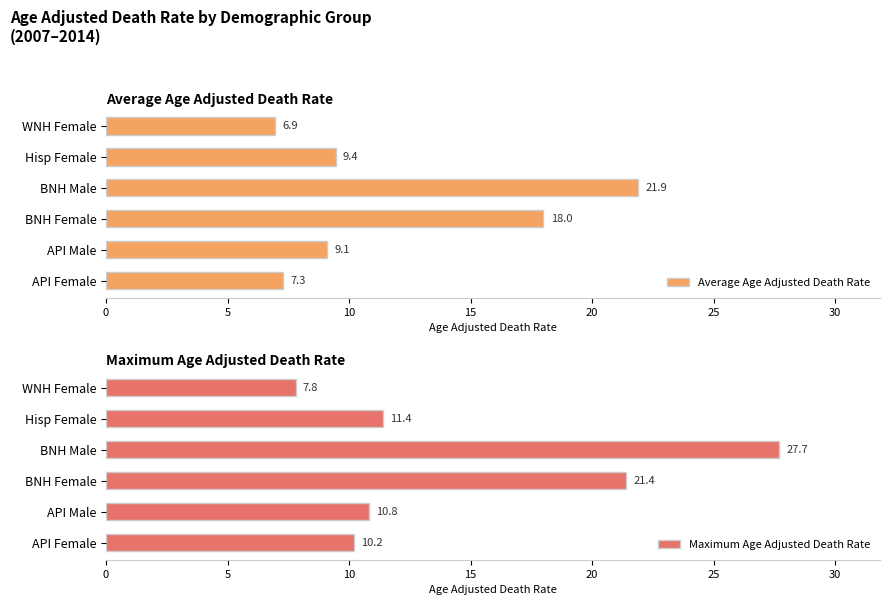

Which category has the highest value in the Average Age Adjusted Death Rate series?

BNH Male